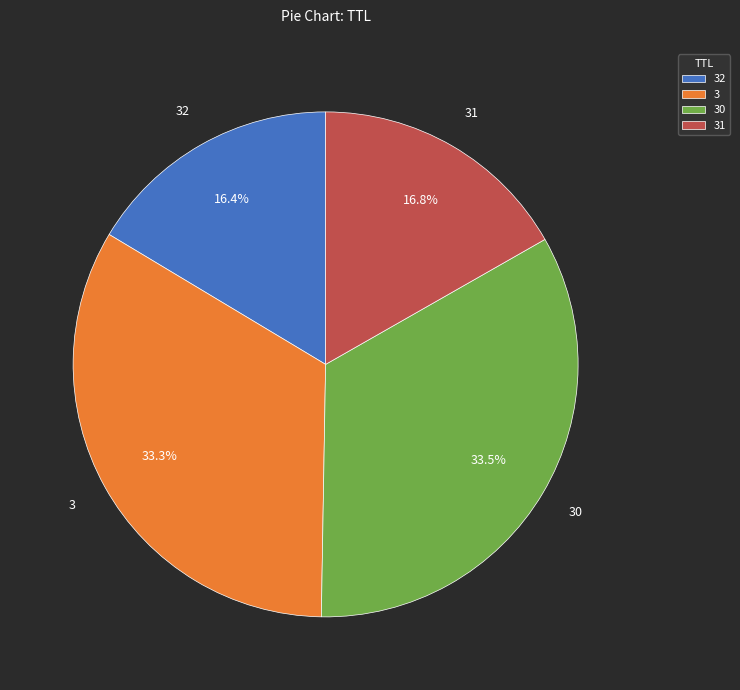

Is 30 the majority of the pie?

No